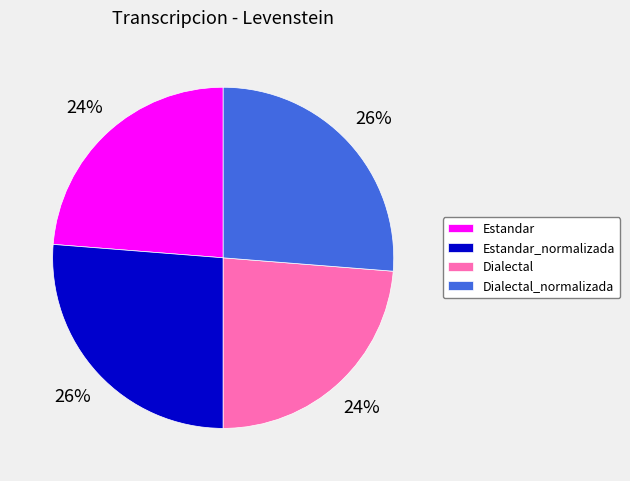

Is there a majority slice in this chart?

No